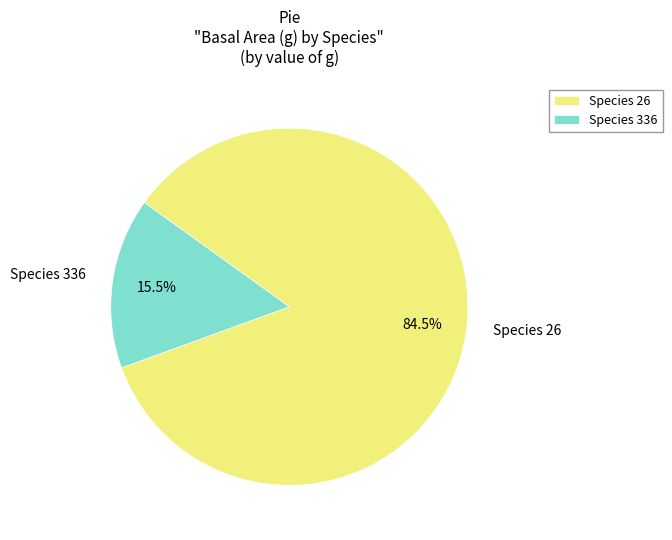

Is there a majority slice in this chart?

Yes